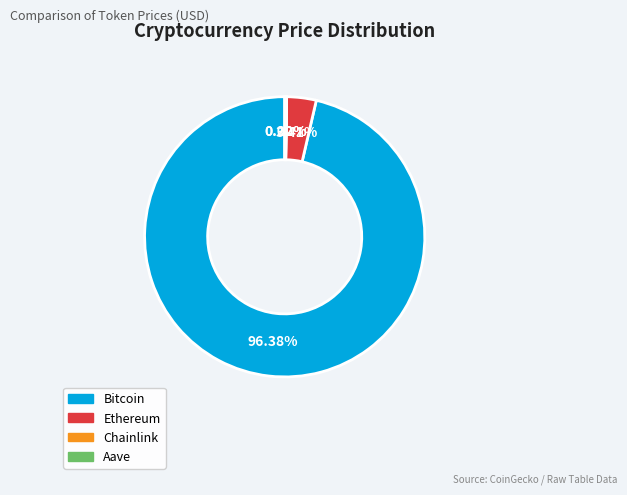

What is the majority slice?

Bitcoin